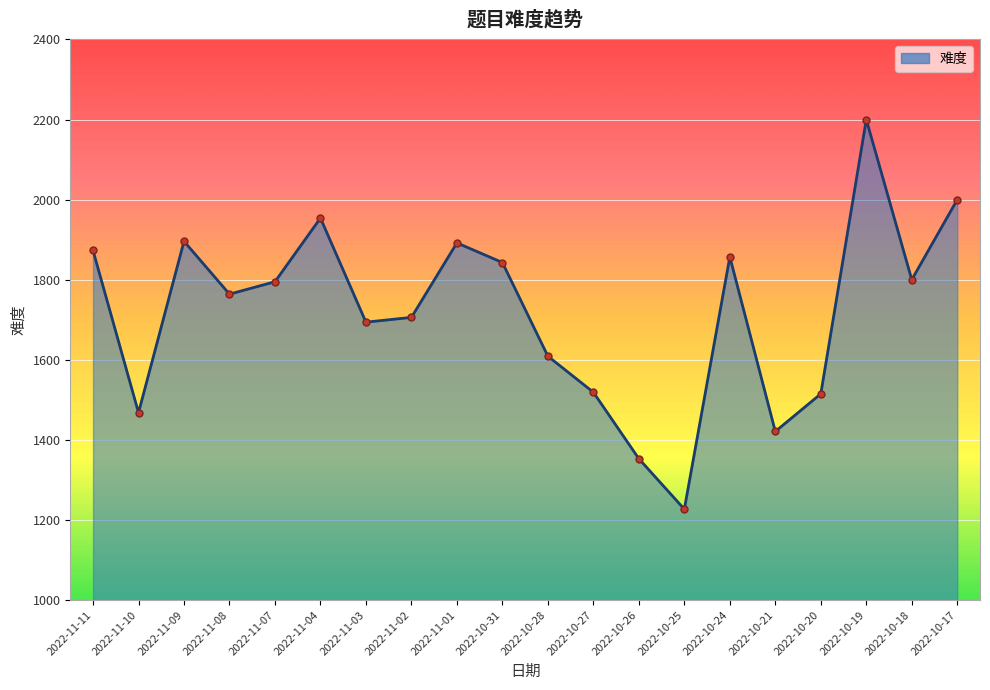

Where is the first local minimum?

2022-11-10